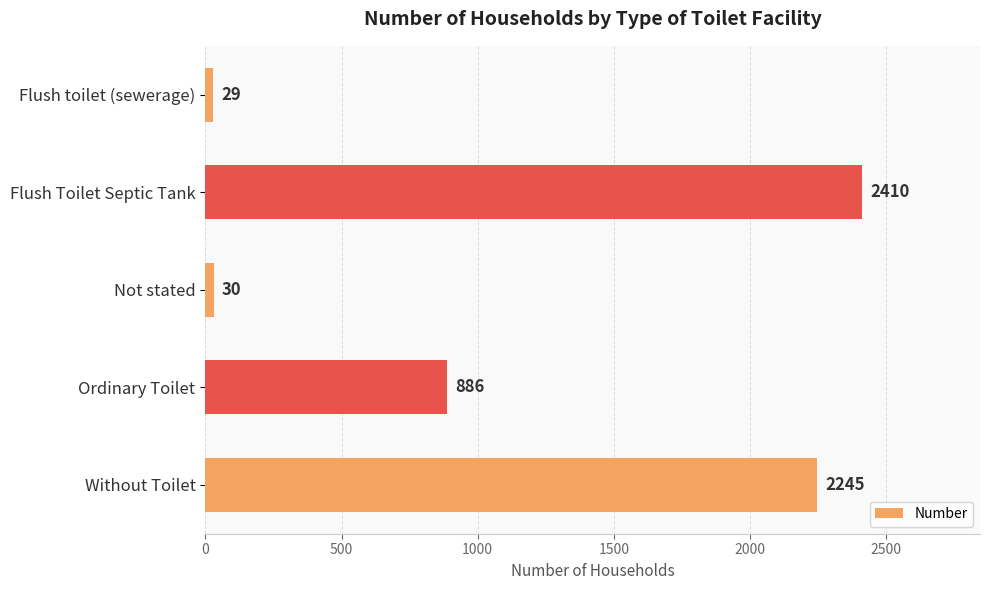

Reading top to bottom, transcribe all the data shown in this chart.

29	2410	30	886	2245